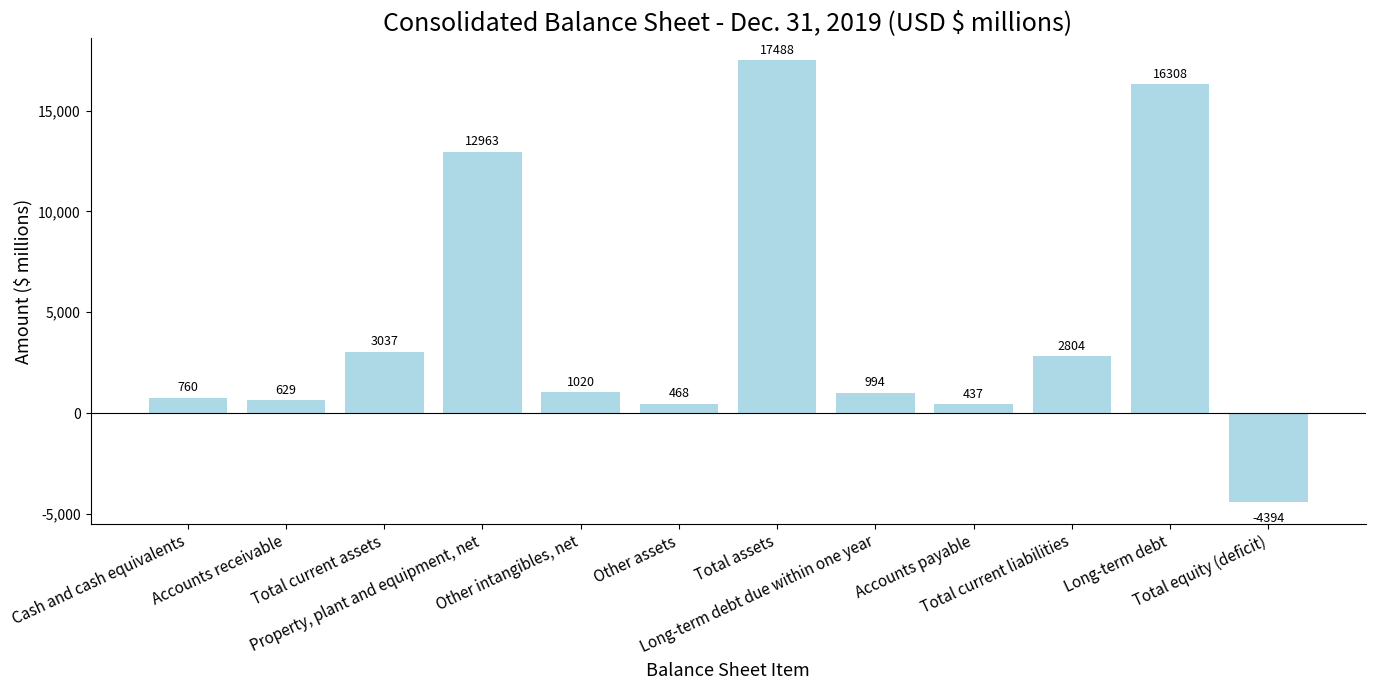

How many values are above zero?

11